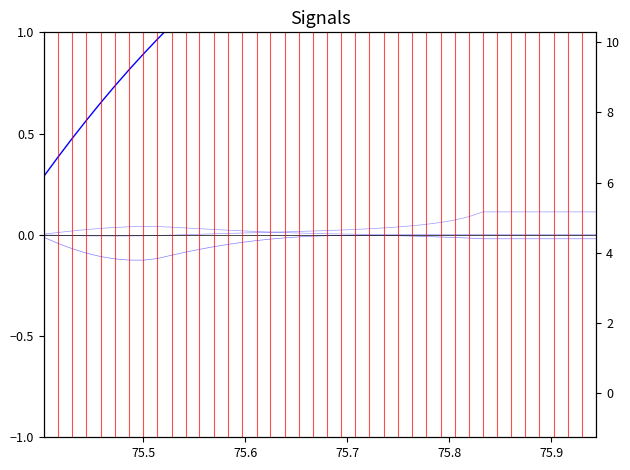

How many lines are shown in the chart?

5